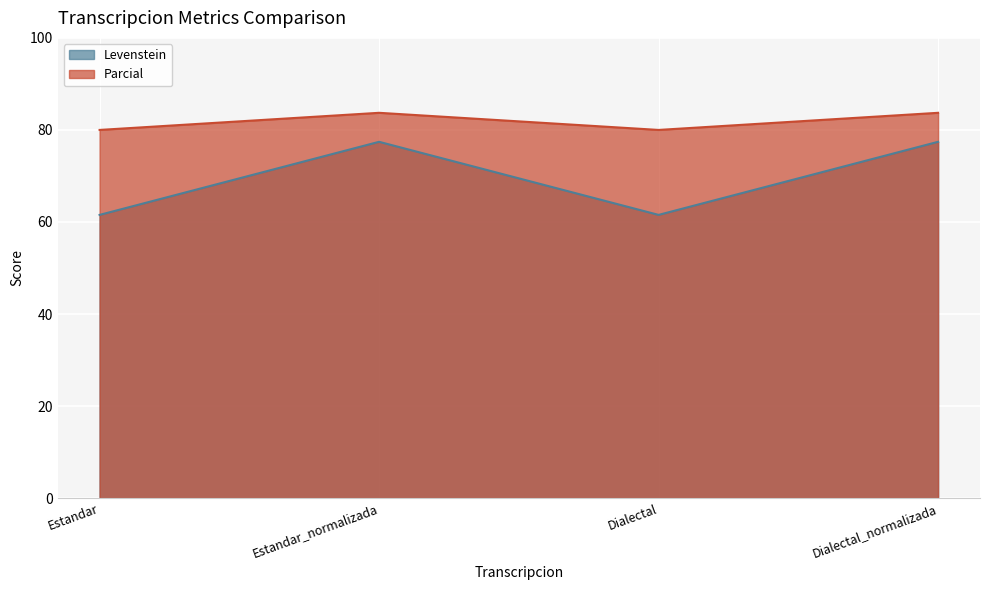

At how many categories does at least one series exceed 65?

4